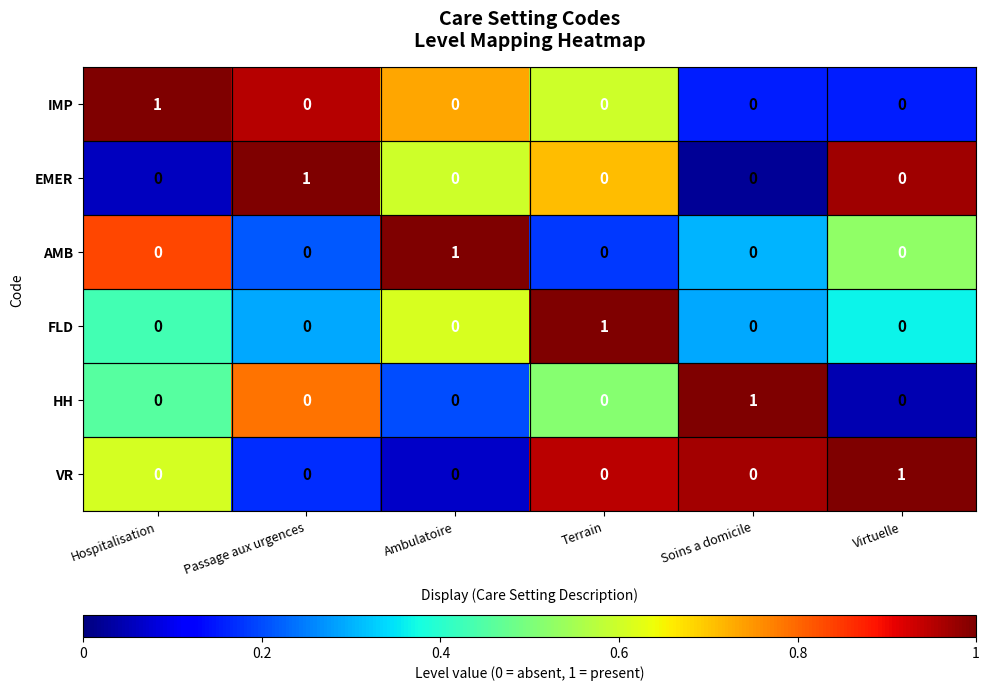

At how many categories does at least one series exceed 0?

6